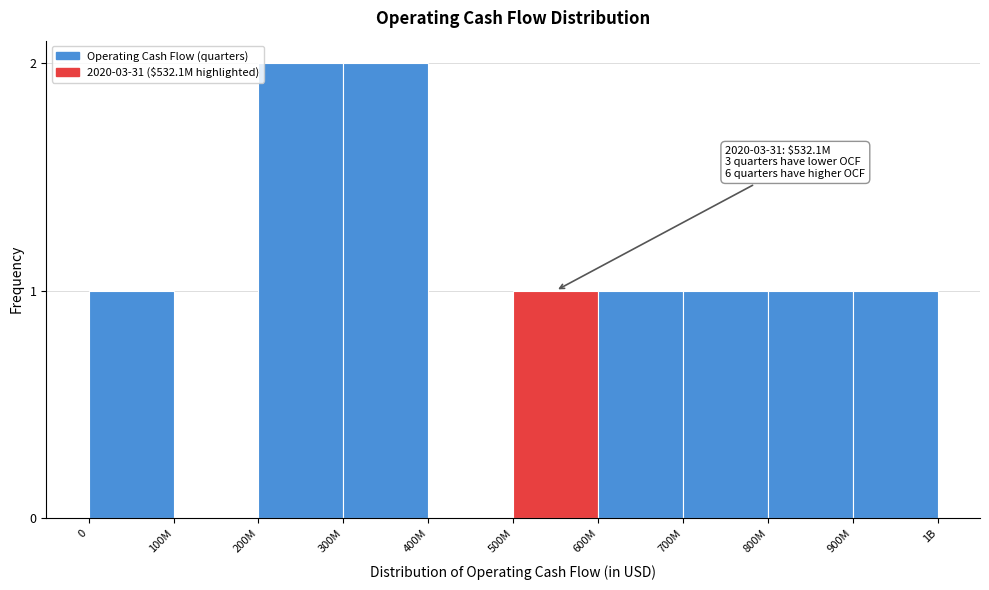

Reading right to left, transcribe all the data shown in this chart.

900M=1	800M=1	700M=1	600M=1	500M=1	400M=0	300M=2	200M=2	100M=0	0=1